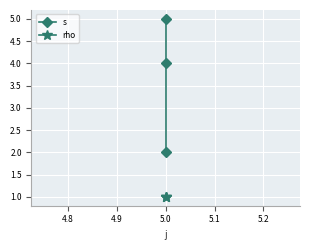

How many data points does each series have?

3